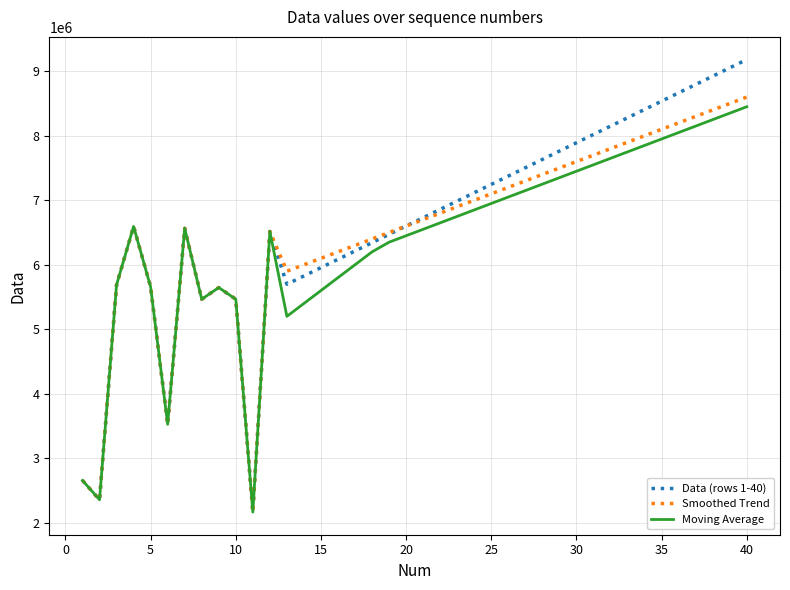

What is the minimum value shown in the chart?

2165215.0